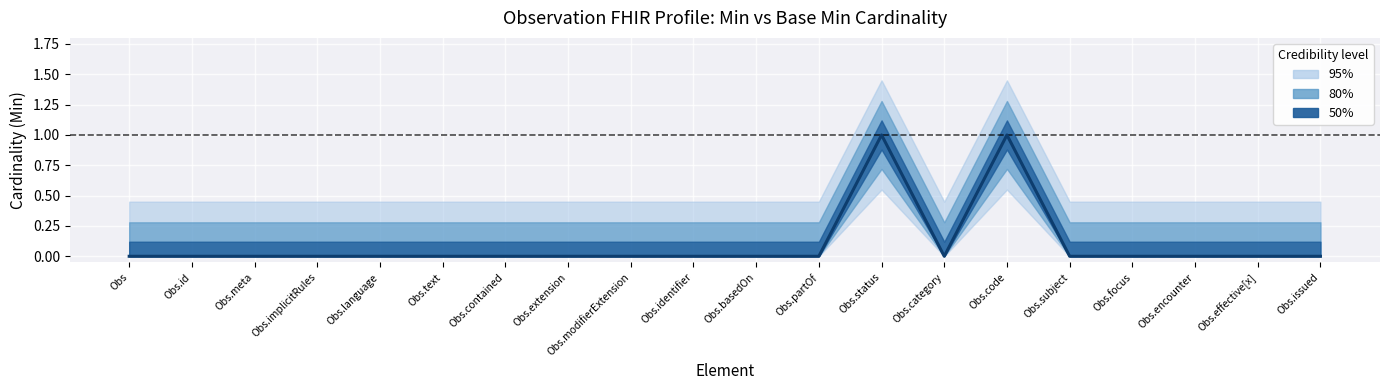

Rank the series by their maximum value, from lowest to highest.

Base Min, Min